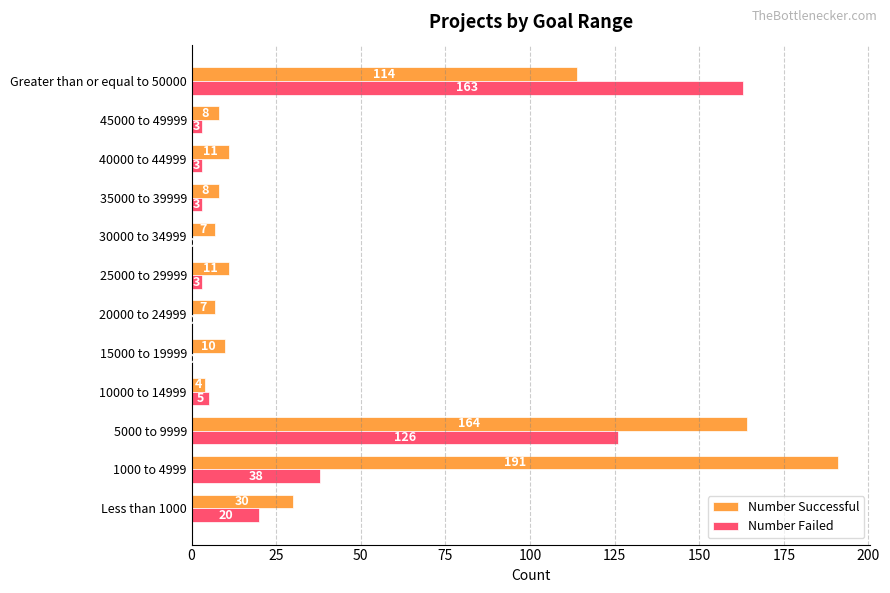

What is the sum of all Number Failed values?

364